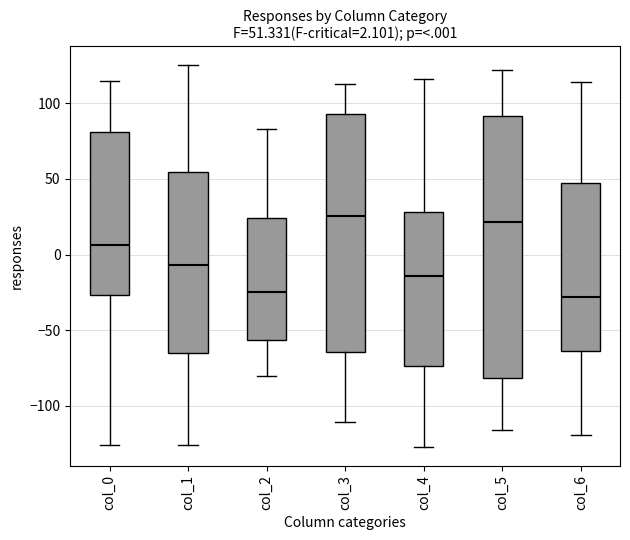

Which box is the tallest, from its lower edge to its upper edge?

col_5